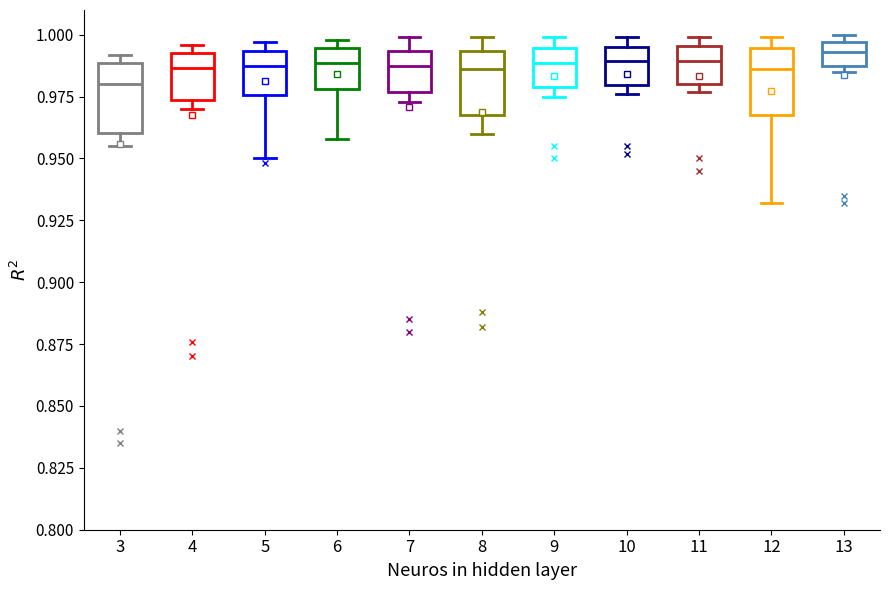

Reading left to right, read every box against the y-axis: the position of its median line, the range the box covers, and the ends of its whiskers. The values are not printed on the chart, so give them approximately, as read against the axis.

3: median 0.980, box 0.960 to 0.990, whiskers 0.955 to 0.990 (just above the box's upper edge)
4: median 0.985, box 0.975 to 0.995, whiskers 0.970 to 0.995 (just above the box's upper edge)
5: median 0.990, box 0.975 to 0.995, whiskers 0.950 to 0.995 (just above the box's upper edge)
6: median 0.990, box 0.980 to 0.995, whiskers 0.960 to 1.000
7: median 0.990, box 0.975 to 0.995, whiskers 0.975 (just below the box's lower edge) to 1.000
8: median 0.985, box 0.970 to 0.995, whiskers 0.960 to 1.000
9: median 0.990, box 0.980 to 0.995, whiskers 0.975 to 1.000
10: median 0.990, box 0.980 to 0.995, whiskers 0.975 to 1.000
11: median 0.990, box 0.980 to 0.995, whiskers 0.975 to 1.000
12: median 0.985, box 0.970 to 0.995, whiskers 0.930 to 1.000
13: median 0.995 (inside the box), box 0.985 to 0.995, whiskers 0.985 (just below the box's lower edge) to 1.000